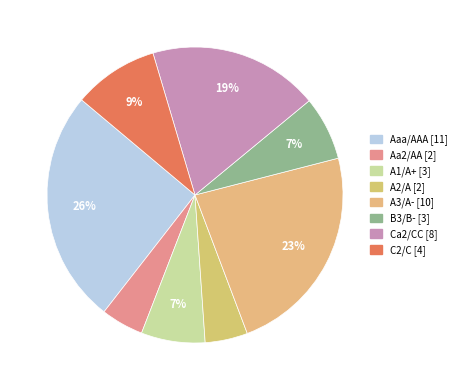

Count the number of slices in the pie.

8